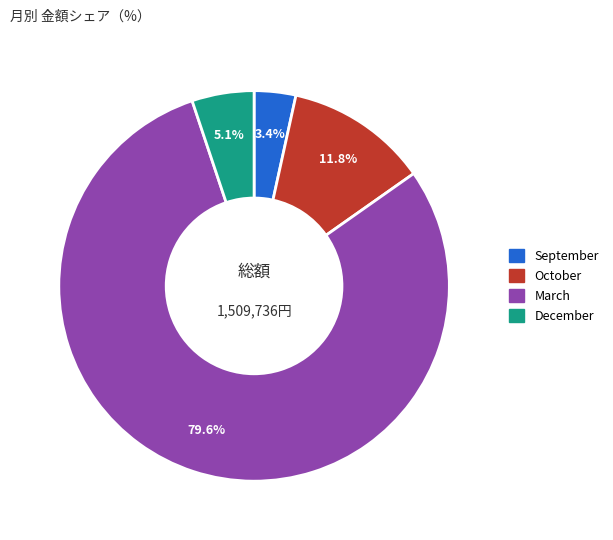

Does any single category account for the majority?

Yes